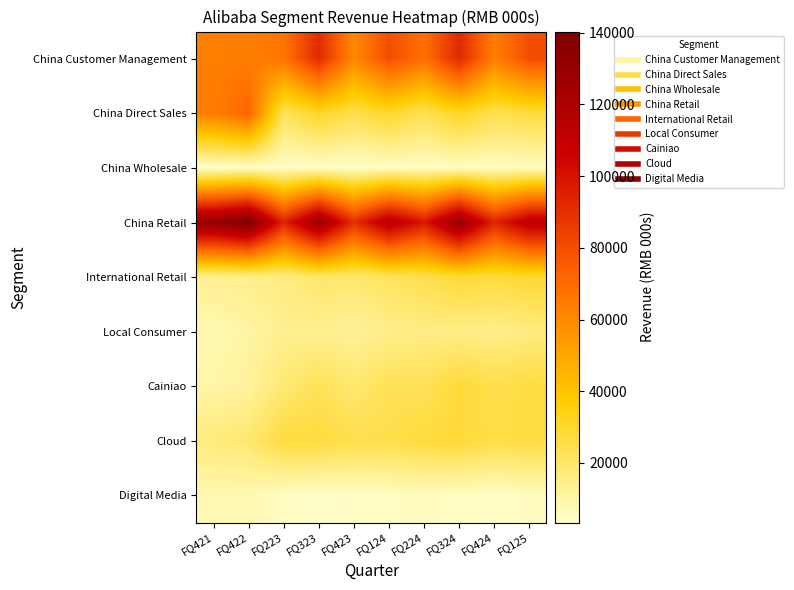

Between FQ424 and FQ125, which is larger?

FQ125